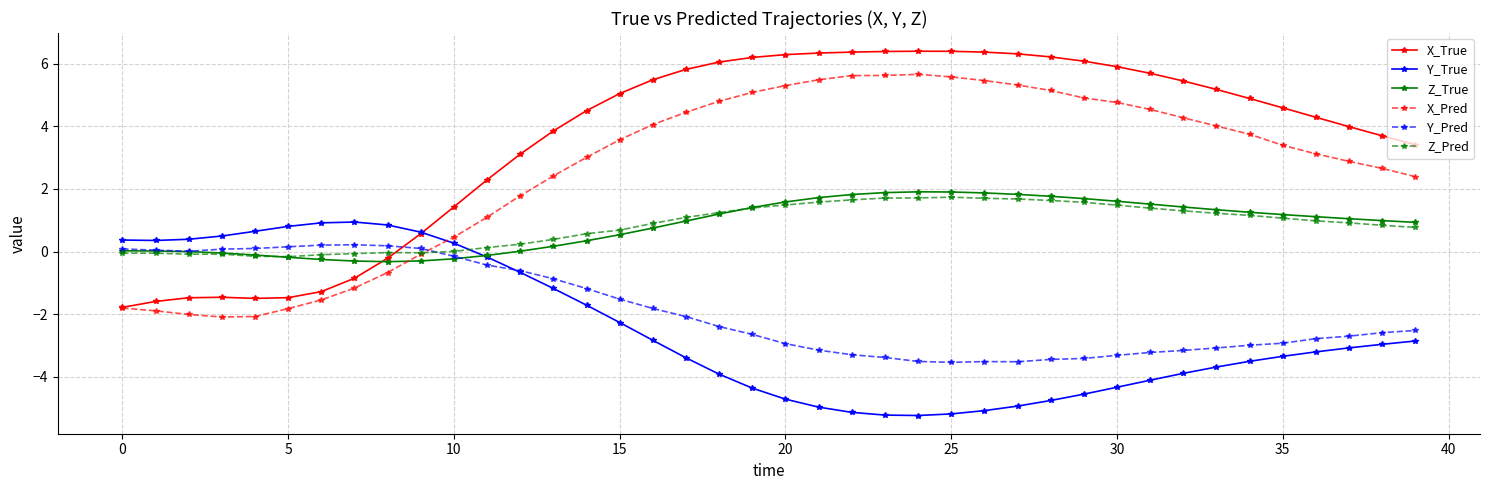

How many positive values does the Y_True series have?

11